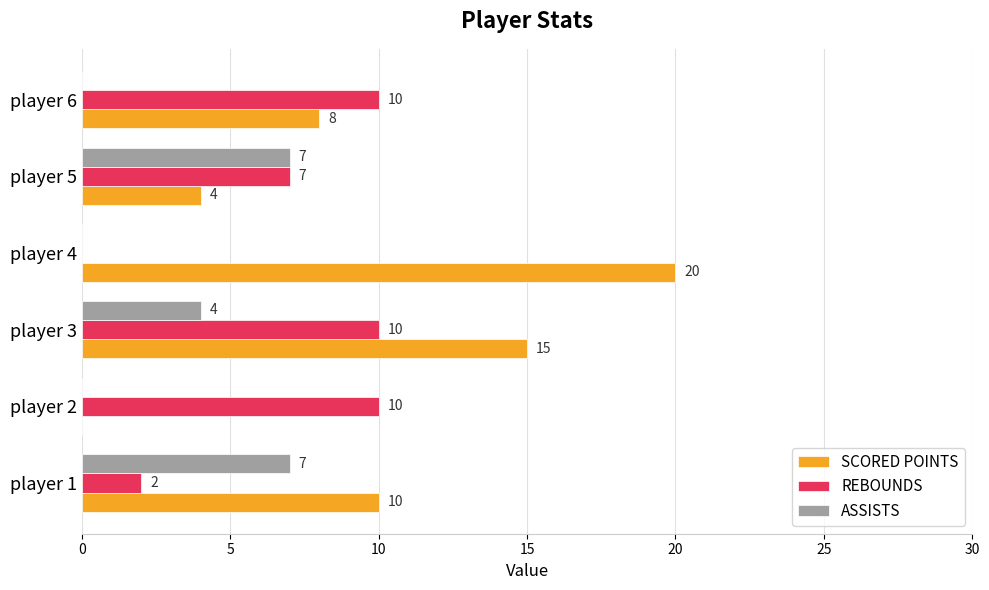

What is the total value across all series at player 2?

10